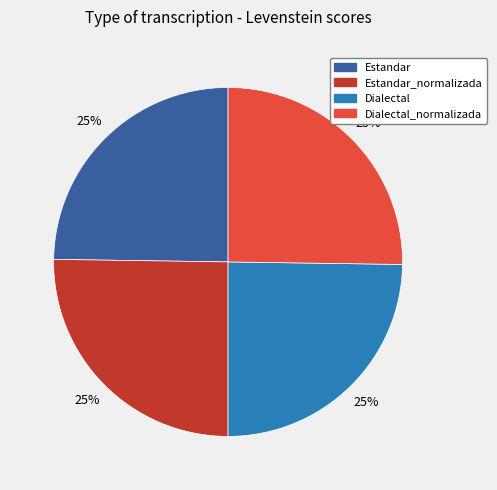

Is there any slice that represents more than half of the pie?

No